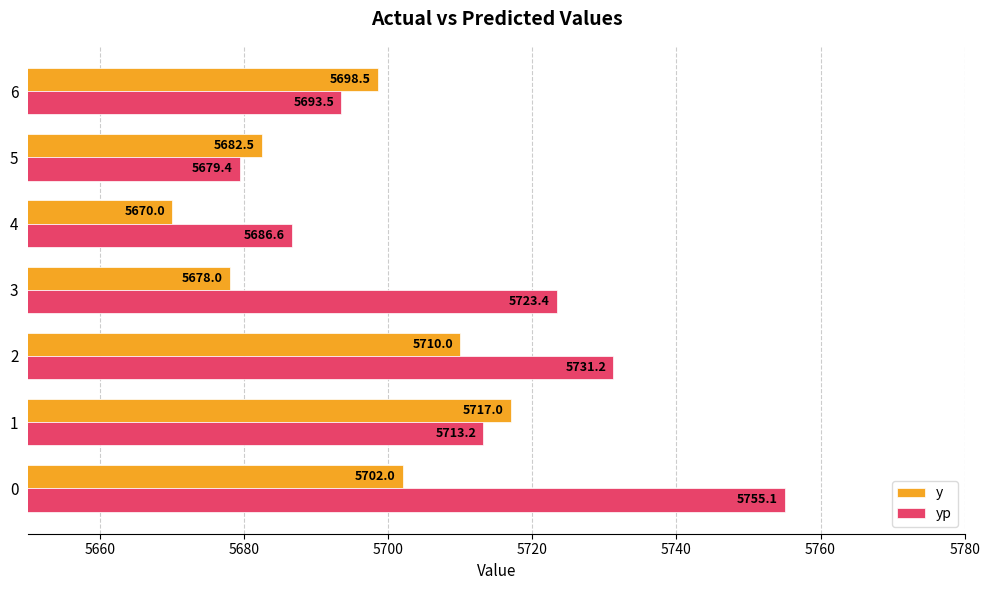

At which category is the sum across all series the highest?

0